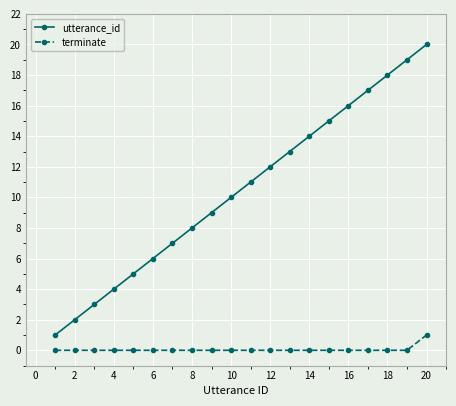

What is the difference between the maximum and minimum values in the utterance_id series?

19